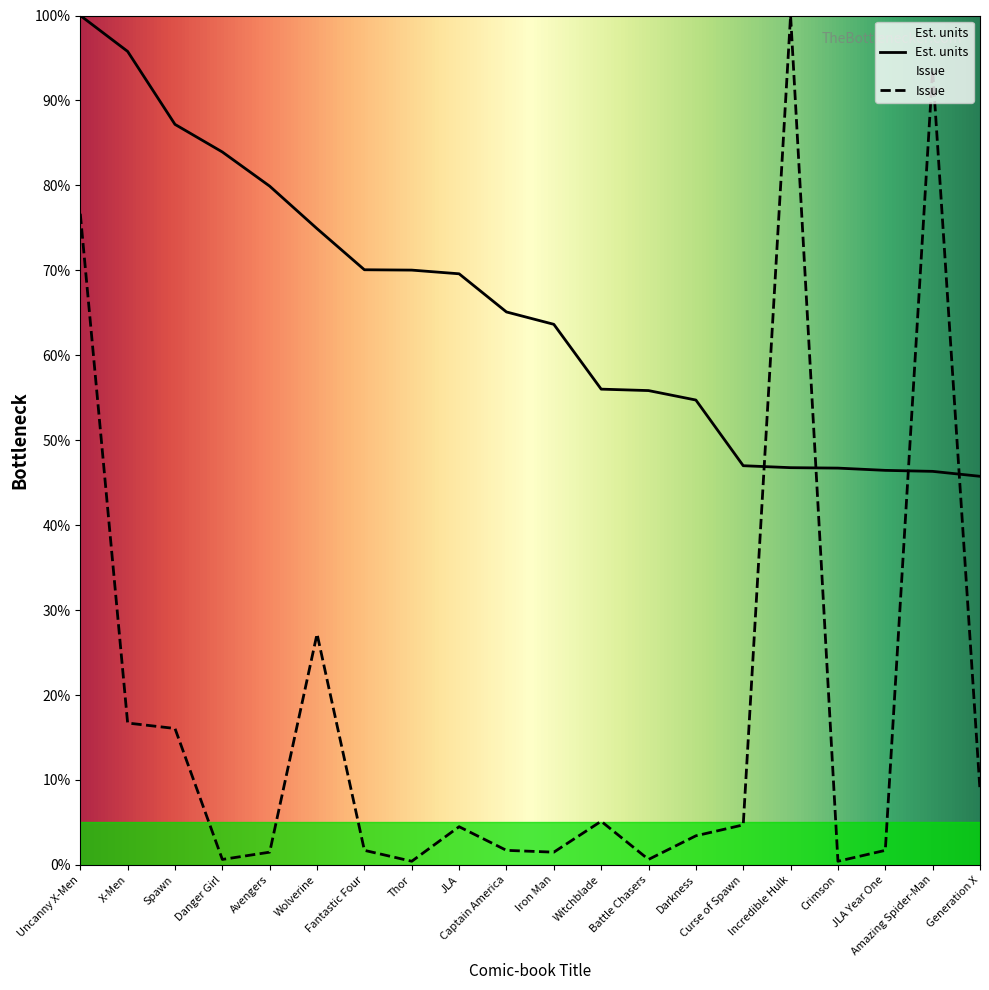

How many data points in Est. units are above 65?

10